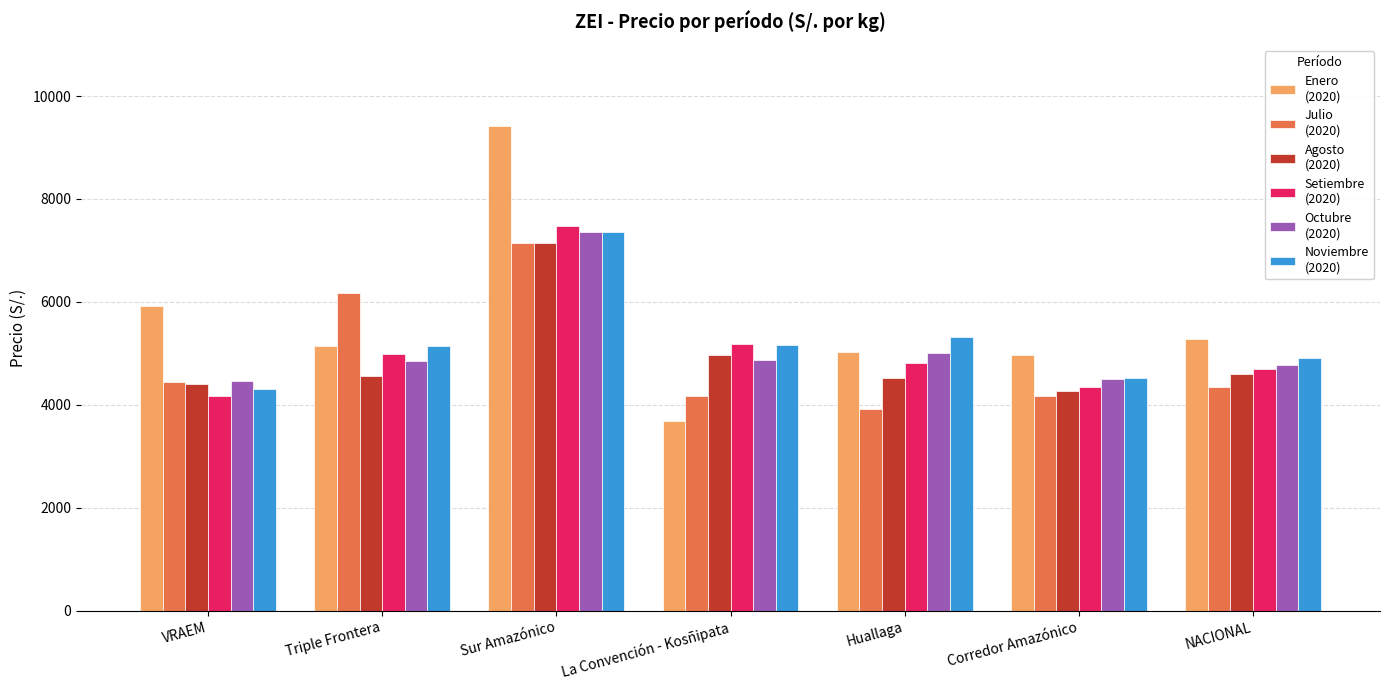

What is the spread (max minus min) of values at Sur Amazónico?

2283.9